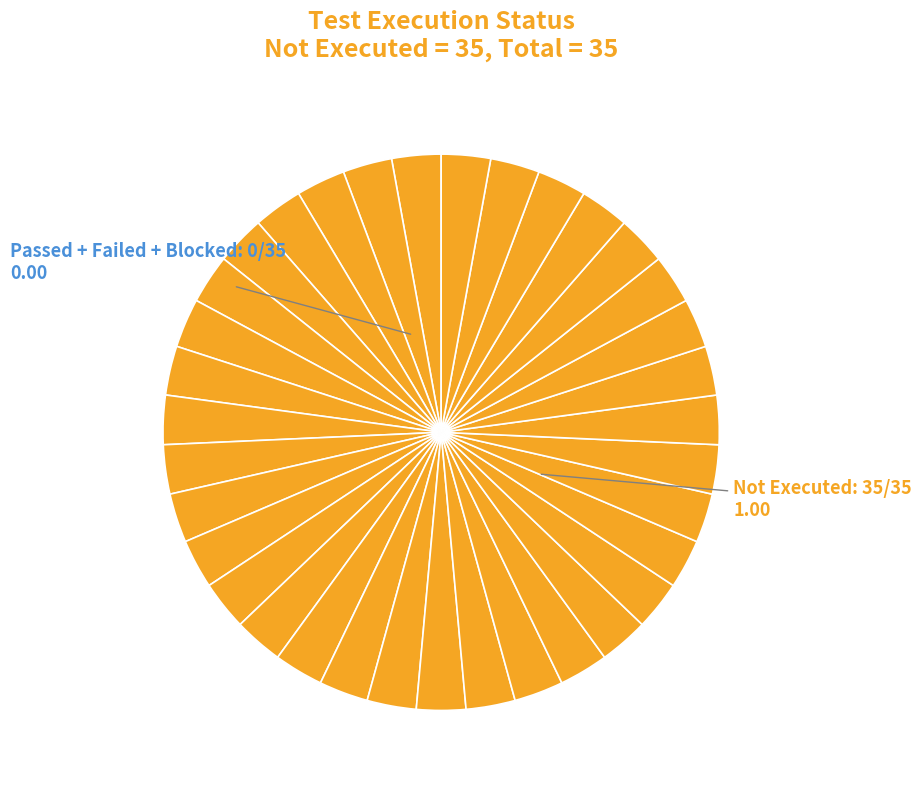

How many slices are in this pie chart?

35